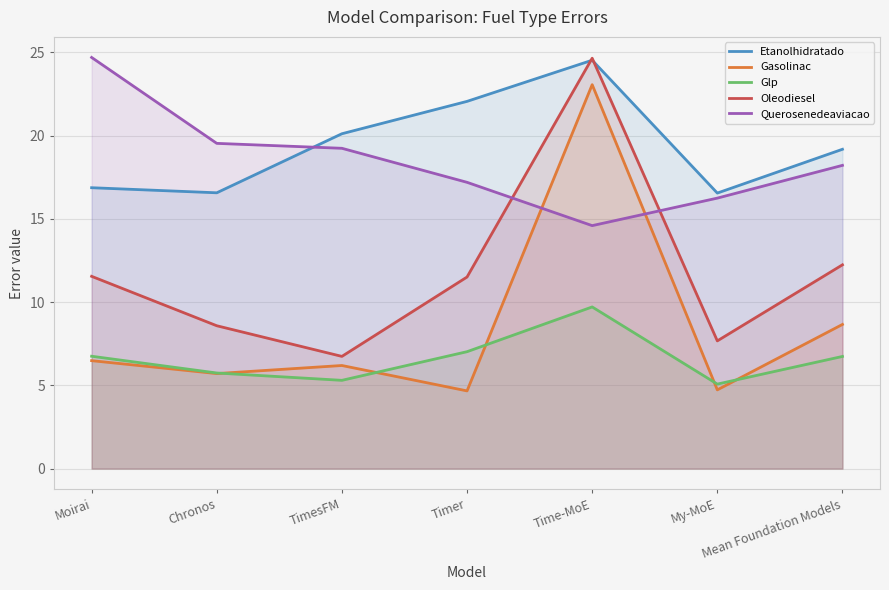

Where is the first local maximum for Oleodiesel?

Time-MoE